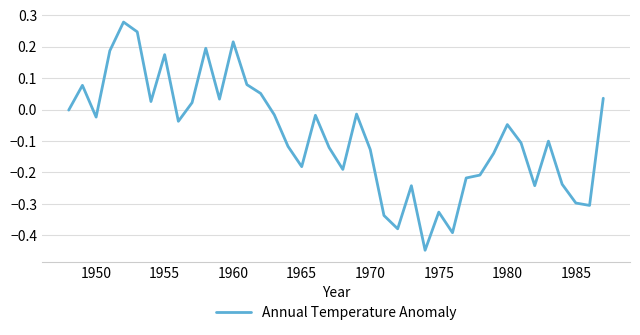

What is the difference between the maximum and minimum values?

0.7